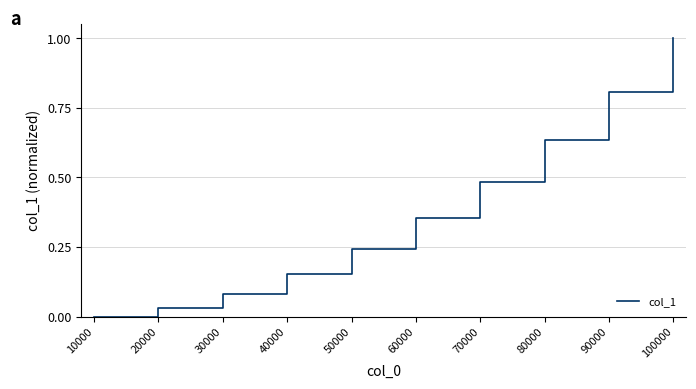

Rank the categories by value from lowest to highest.

10000, 20000, 30000, 40000, 50000, 60000, 70000, 80000, 90000, 100000